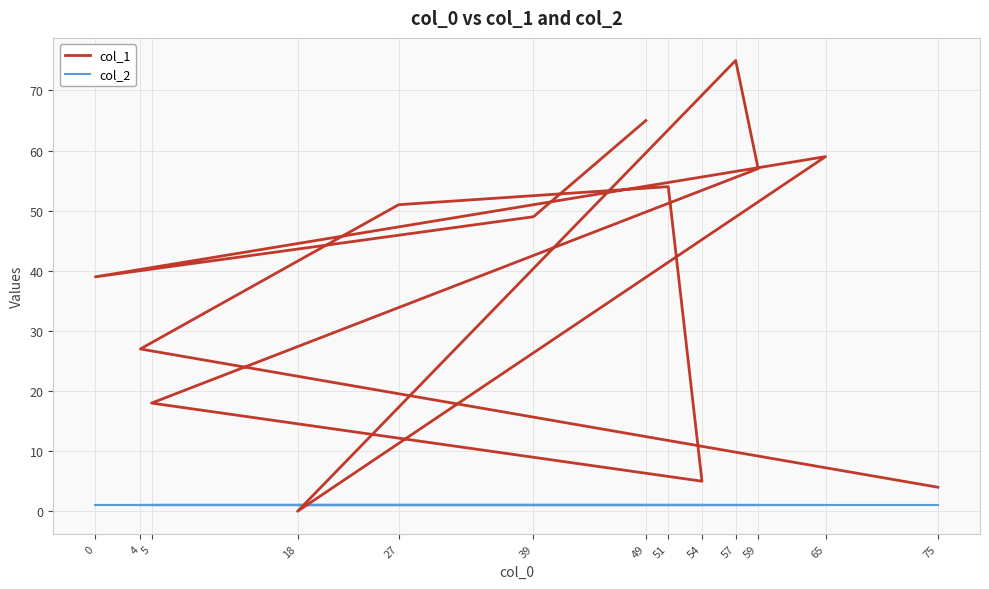

What is the lowest value of the col_2 series?

1